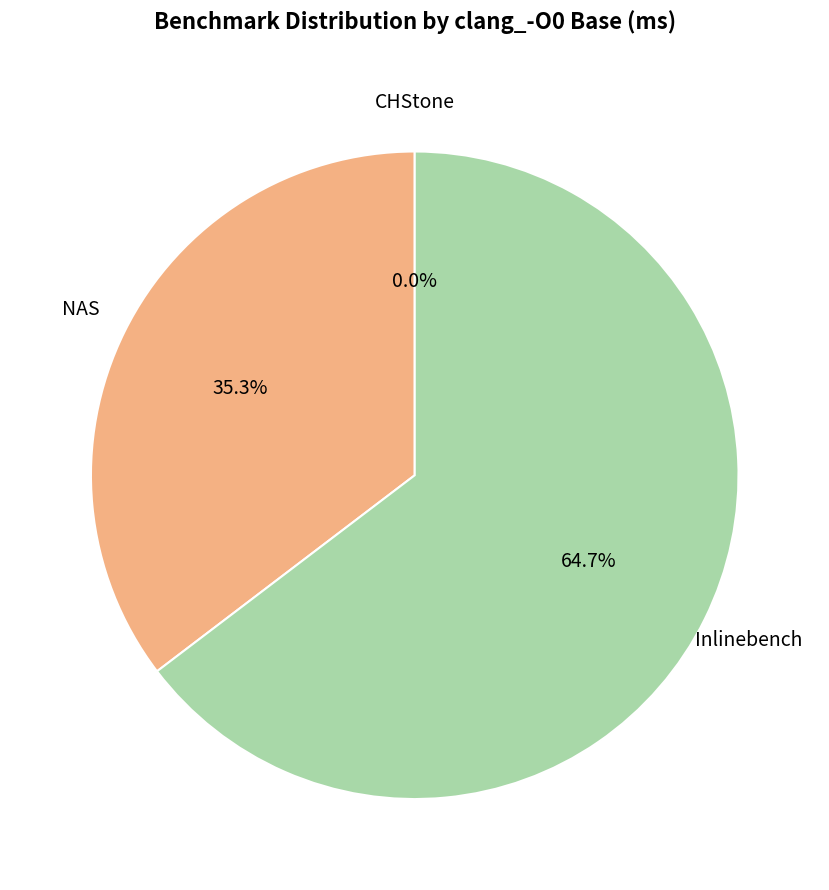

Does any single category account for the majority?

Yes